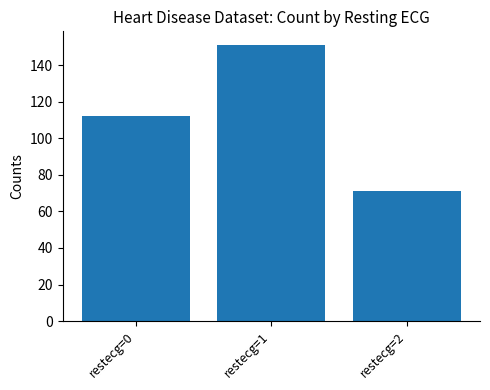

Which has a higher value, restecg=1 or restecg=0?

restecg=1